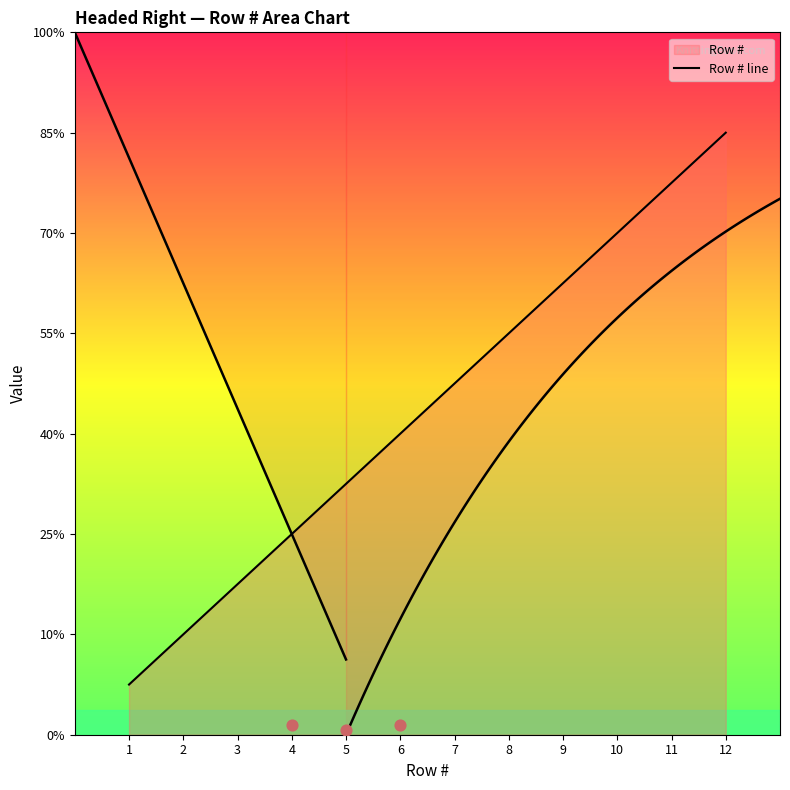

What is the ratio of the value at 9 to the value at 3?

3.0